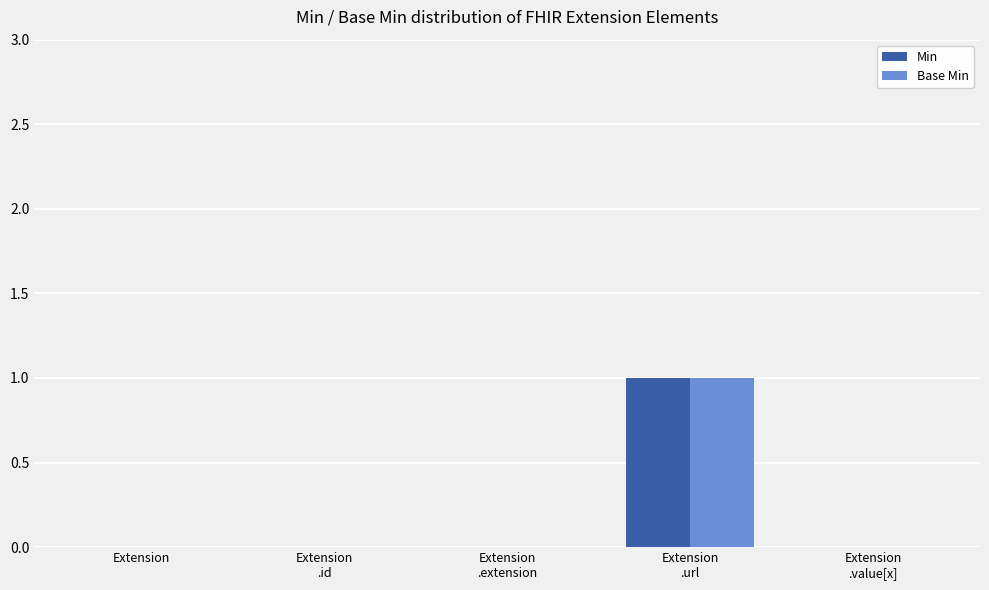

The Base Min series shows -1 at Extension. True or false?

False